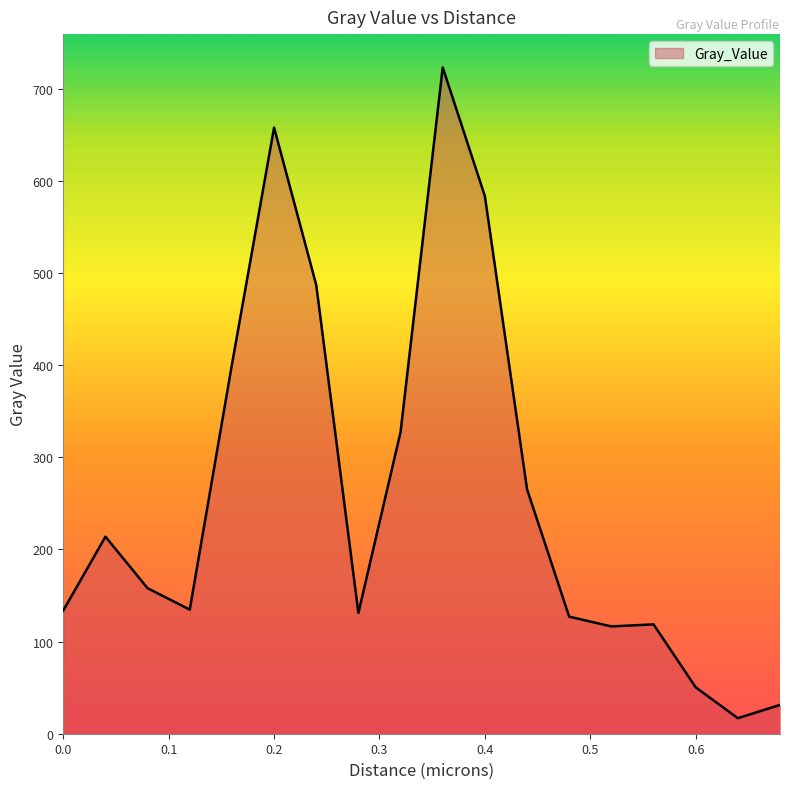

How many lines are shown in the chart?

1